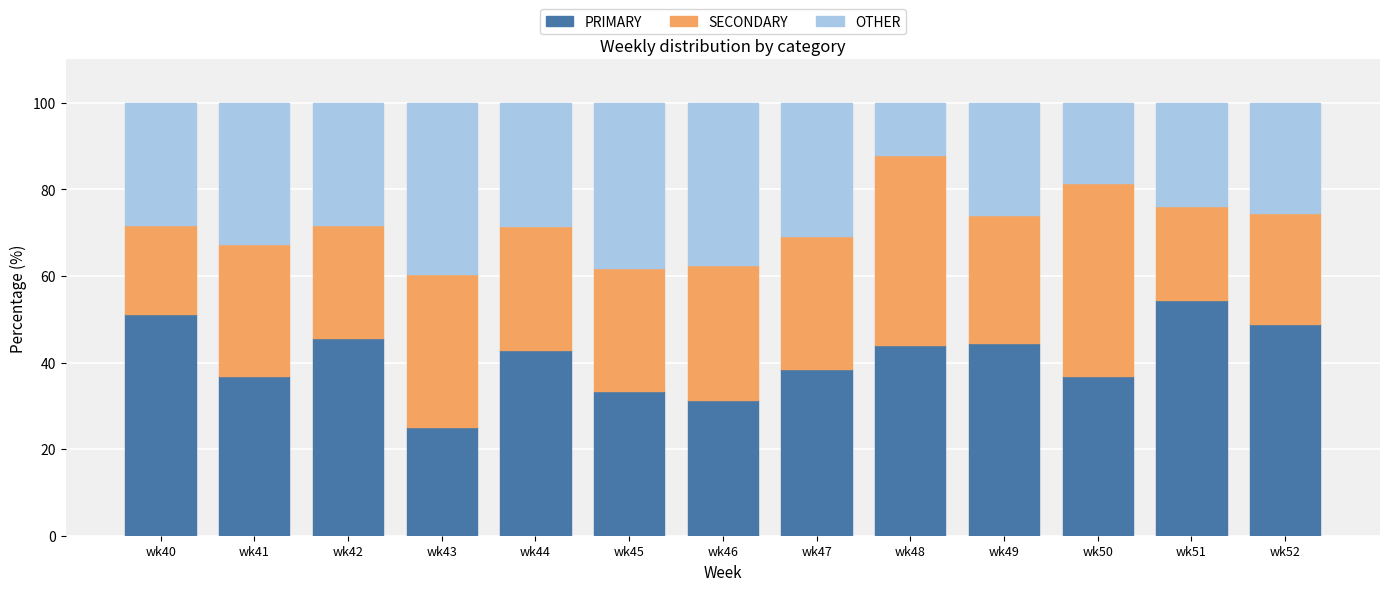

Are the bars horizontal?

No